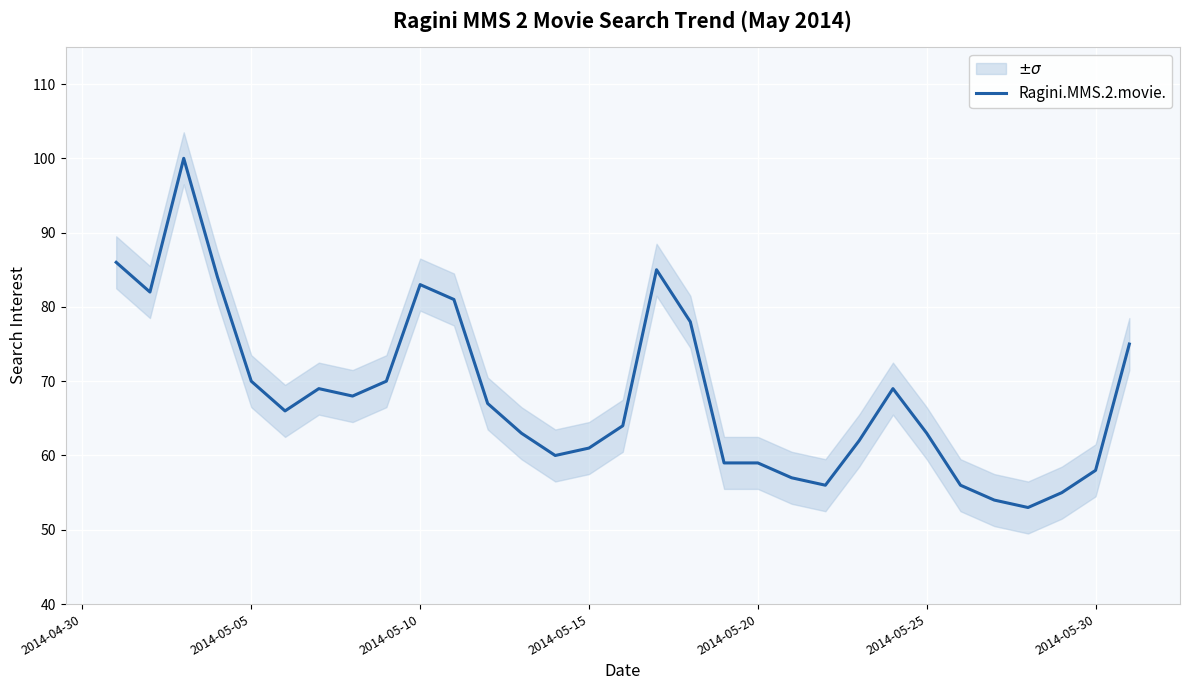

What is the greatest value displayed?

100